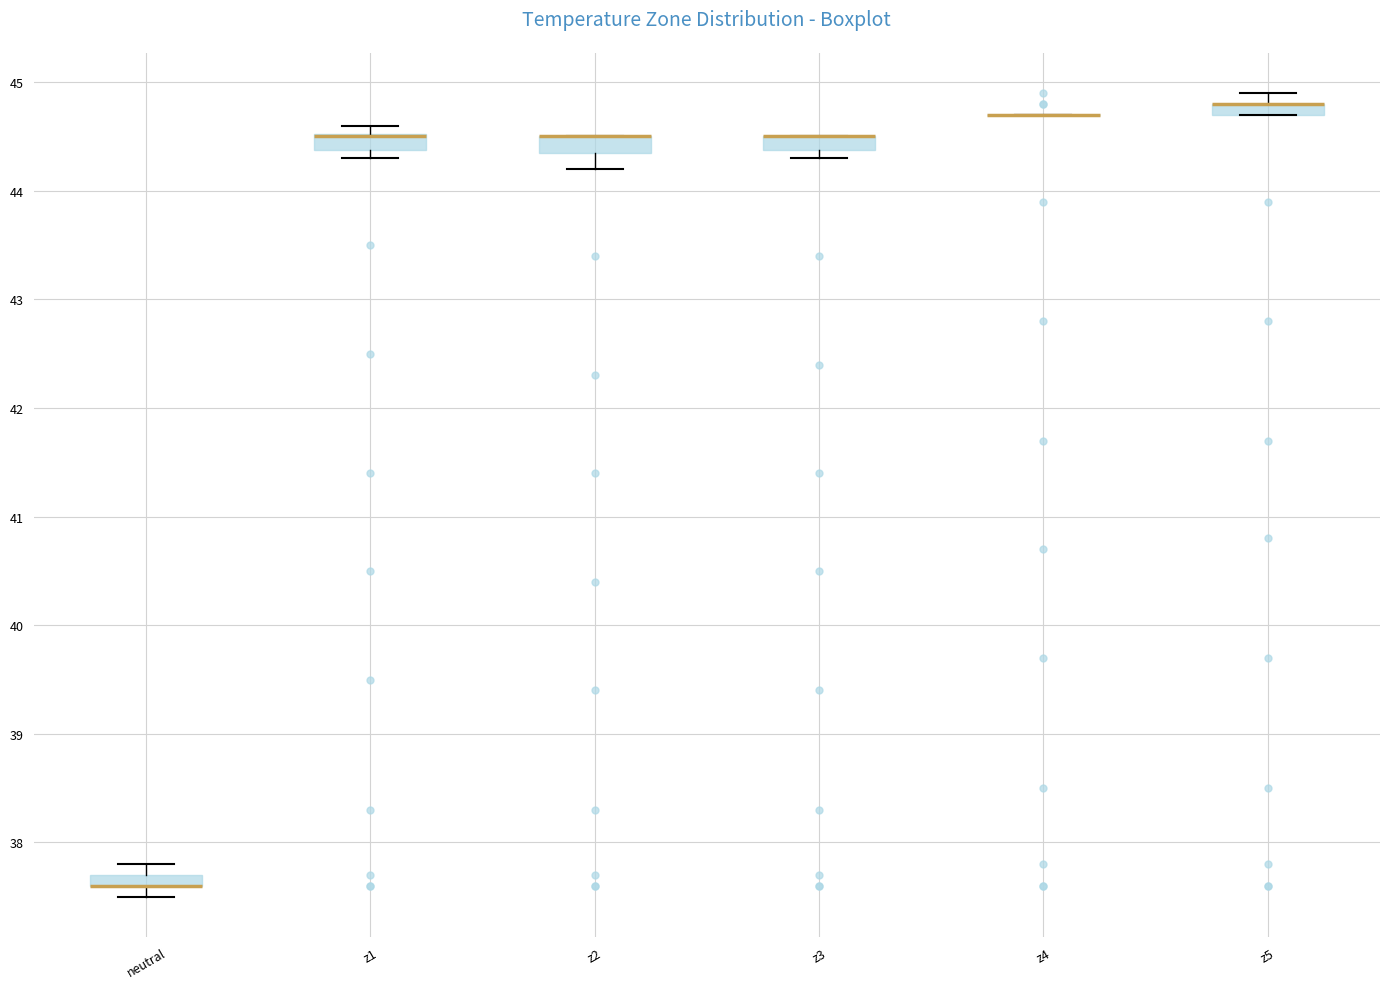

Where is the upper edge of the box for neutral on the y-axis? The values are not printed on the chart, so give them approximately, as read against the axis.

37.7